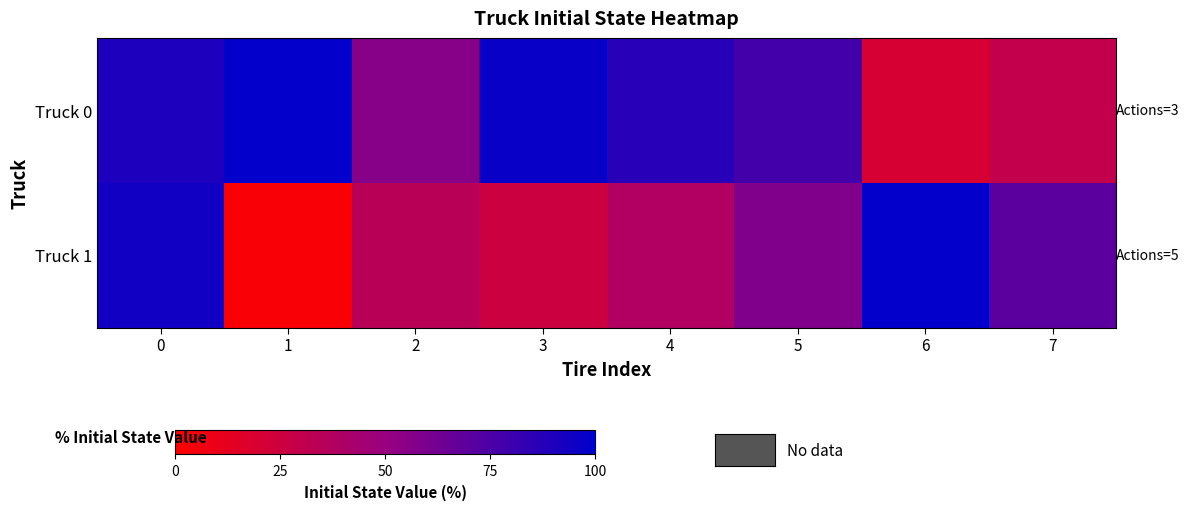

Rank the series by their maximum value, from highest to lowest.

Truck 0, Truck 1